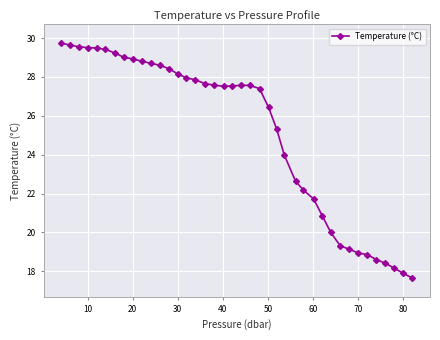

What is the smallest value displayed?

17.6